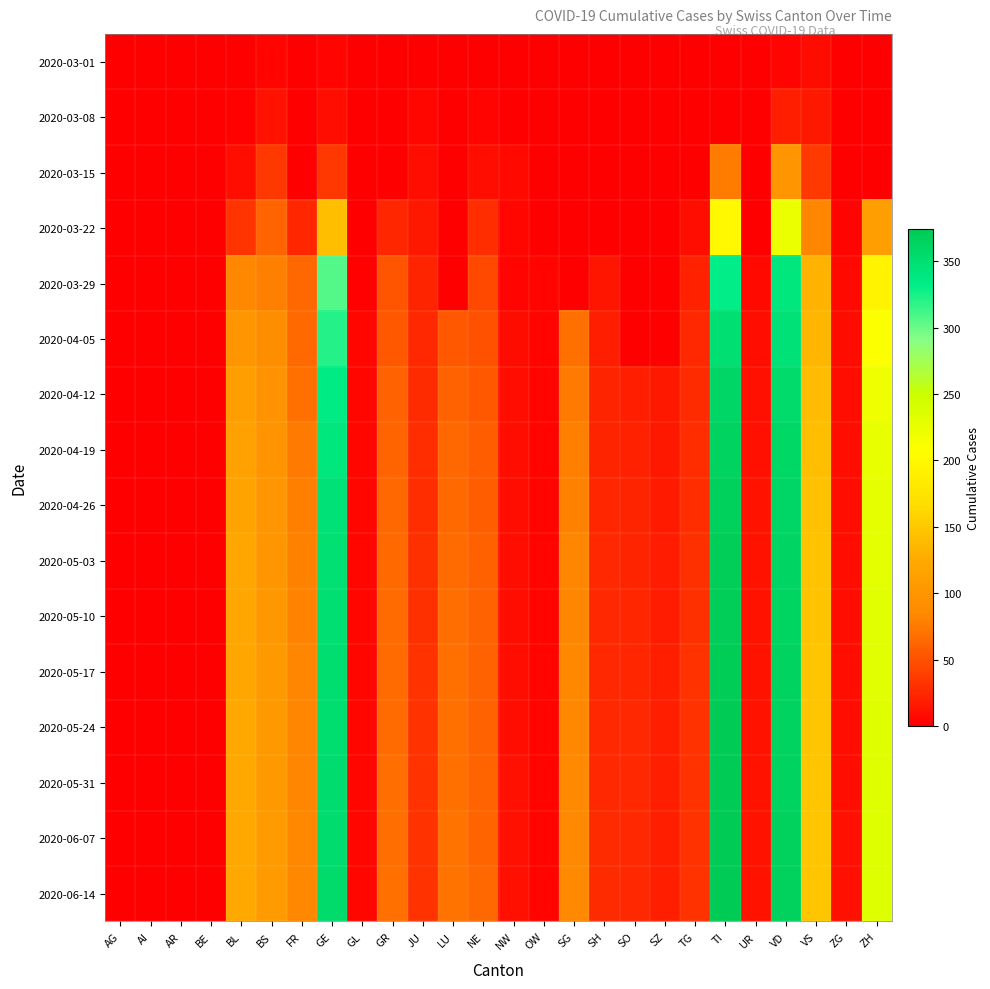

What is the total value across all series at SG?

892